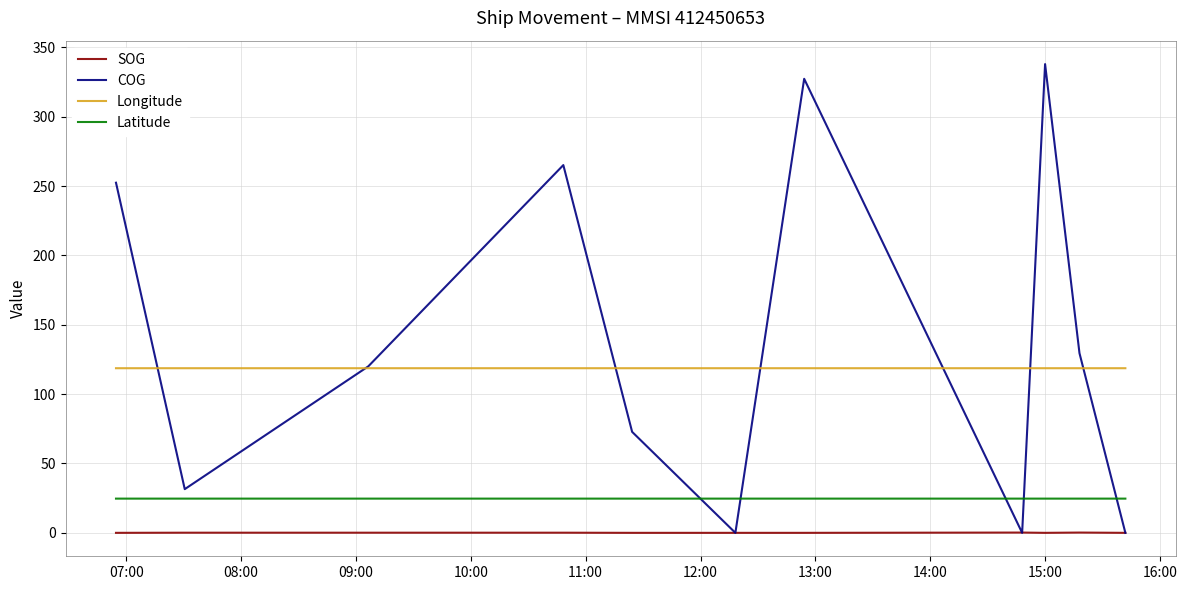

True or false: Latitude has more than 0 points higher than both neighbors.

True